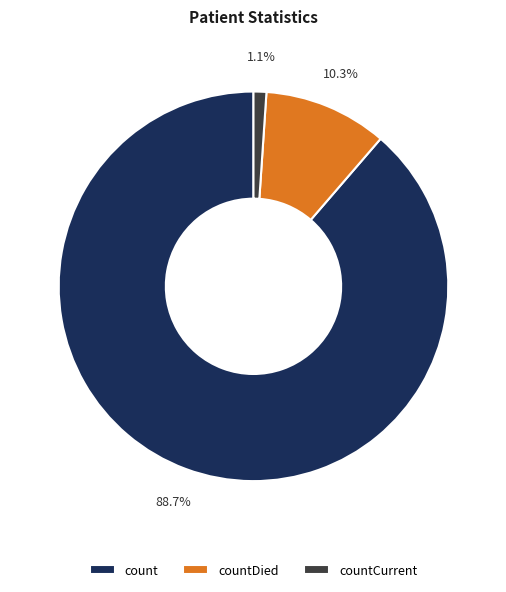

What is the largest slice in the pie chart?

count